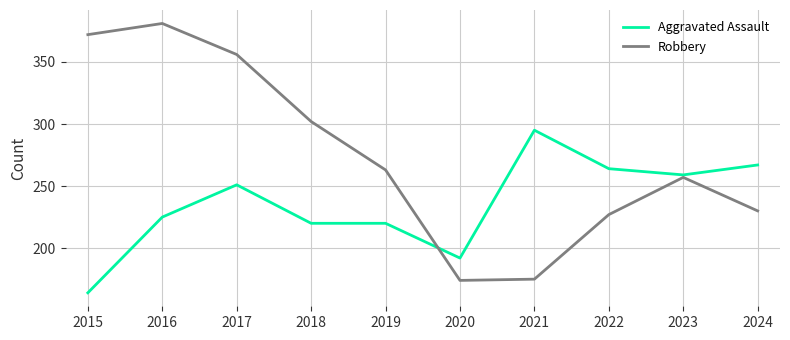

At how many categories does at least one series exceed 335?

3